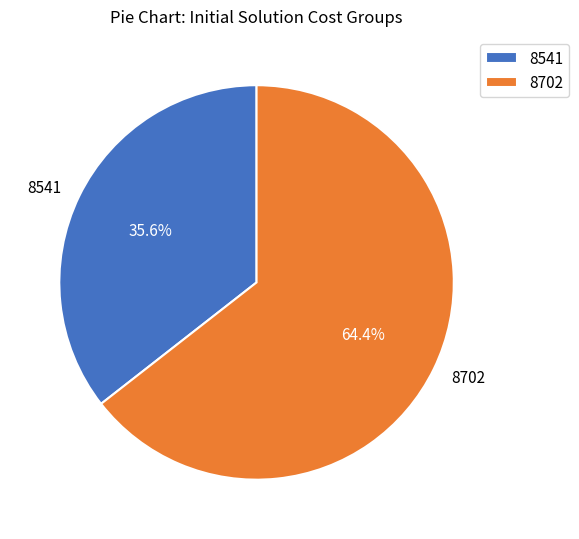

Which category has the biggest portion of the pie?

8702